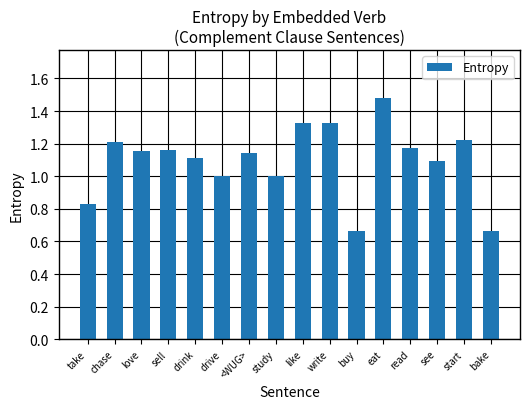

How many distinct data groups are displayed?

1